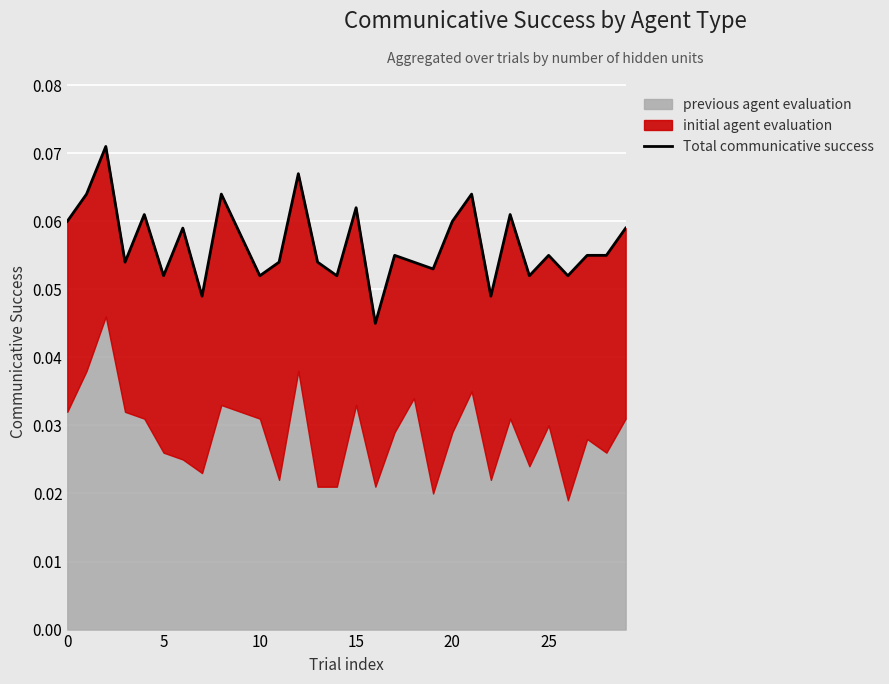

How many lines are shown in the chart?

1